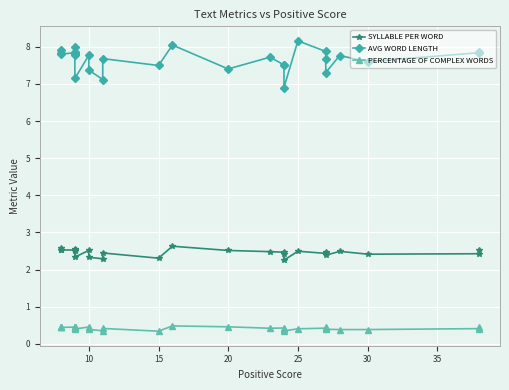

What is the average value of the AVG WORD LENGTH series?

7.7